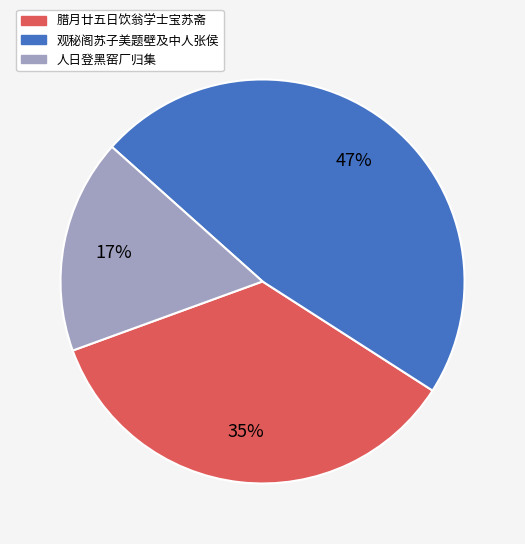

How many segments does this pie chart have?

3